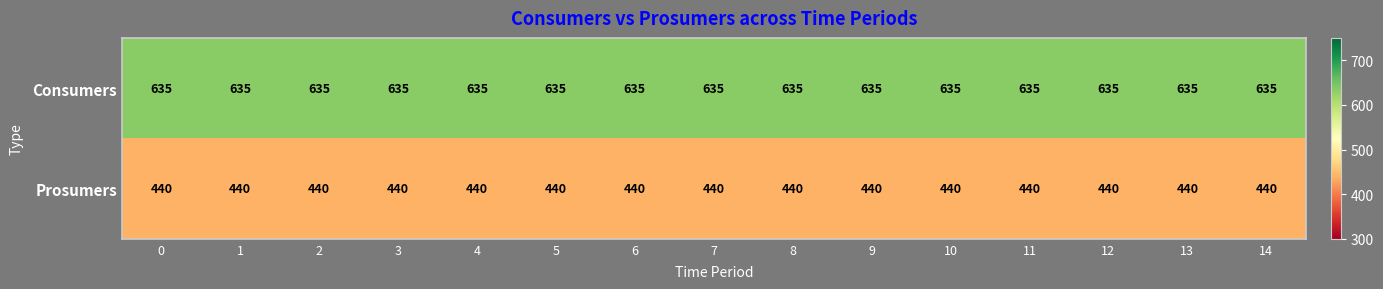

What is the minimum value shown in the chart?

440